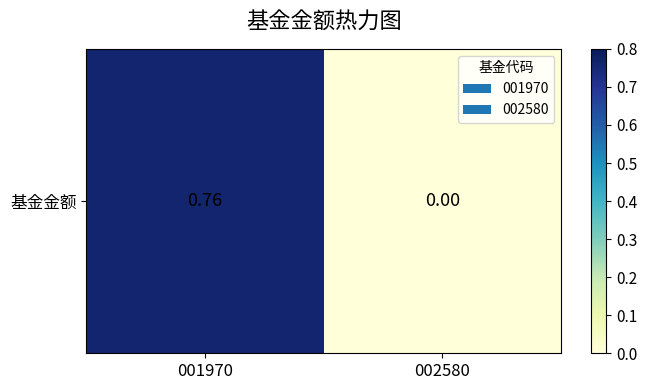

The chart shows a value of 0.4 at 002580. True or false?

False